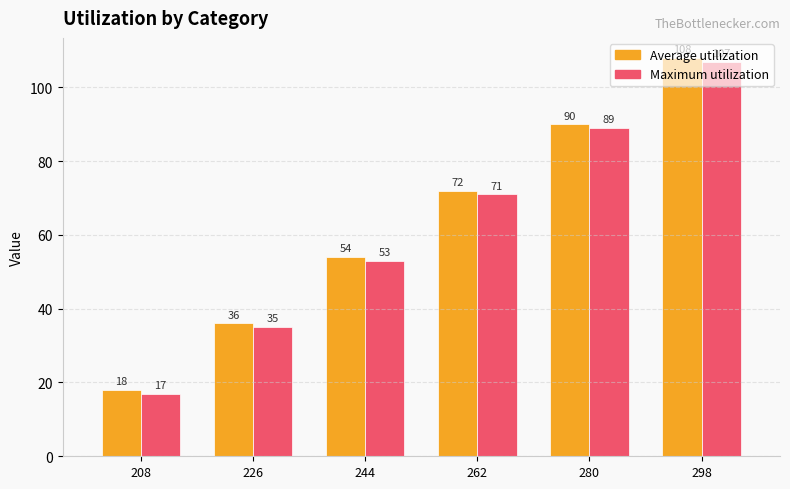

At which category is the sum across all series the highest?

298